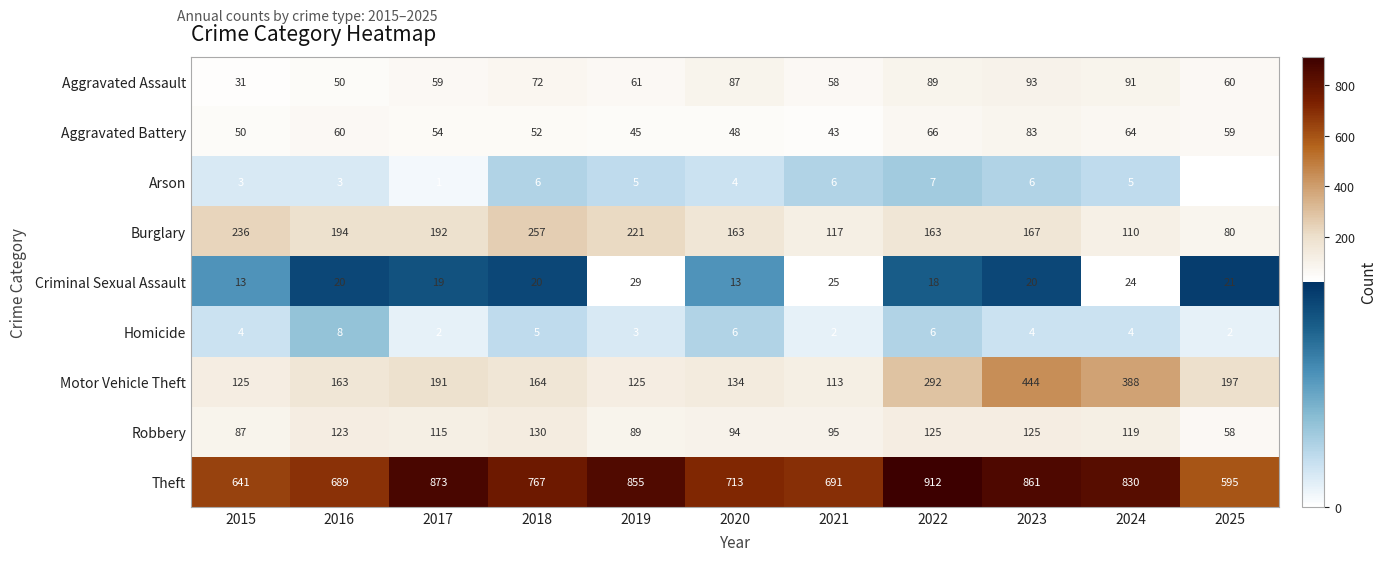

Between 2021 and 2025, which series saw the biggest shift?

Theft